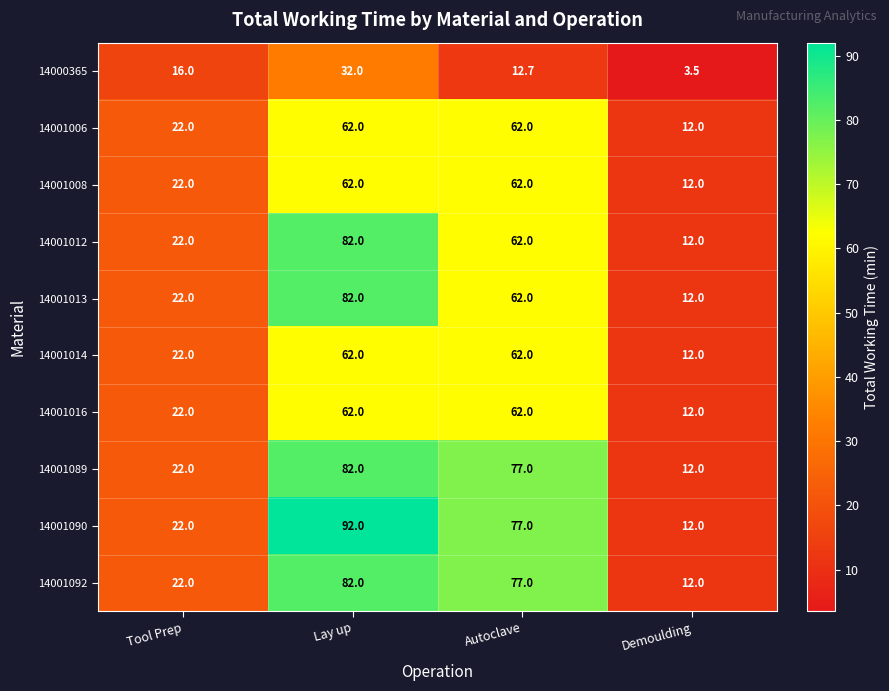

At which category is the sum across all series the highest?

Lay up